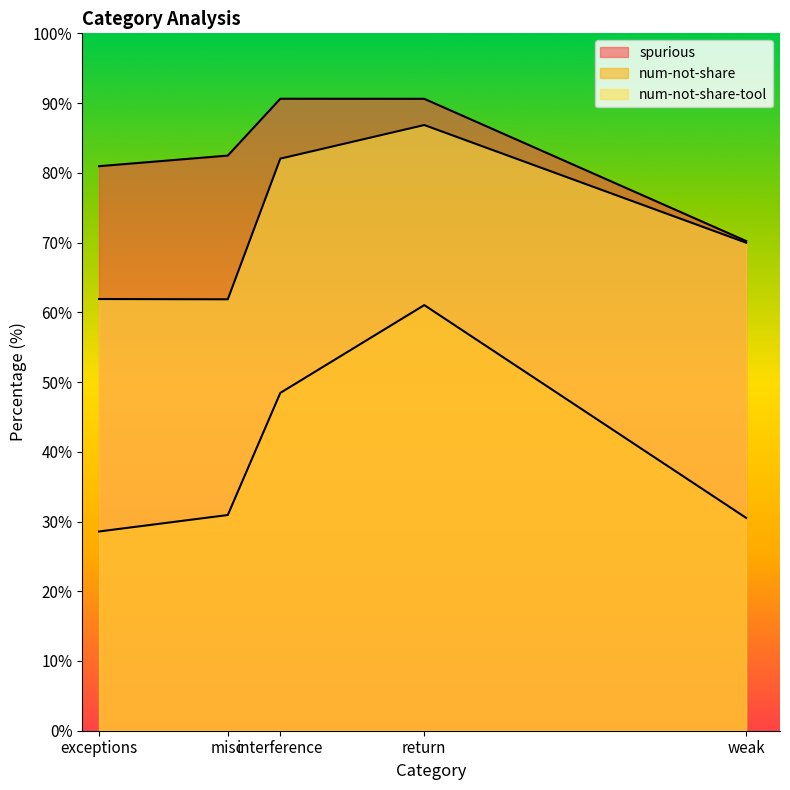

What is the average value of the spurious series?

83.0